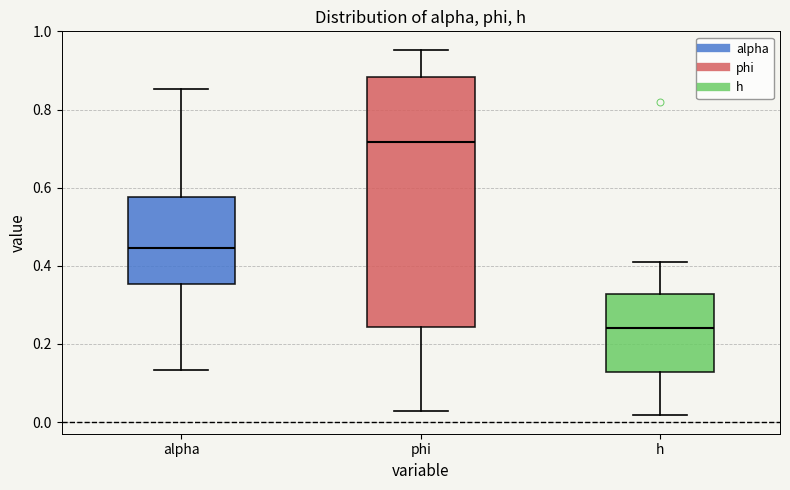

Which box's median line is the highest?

phi